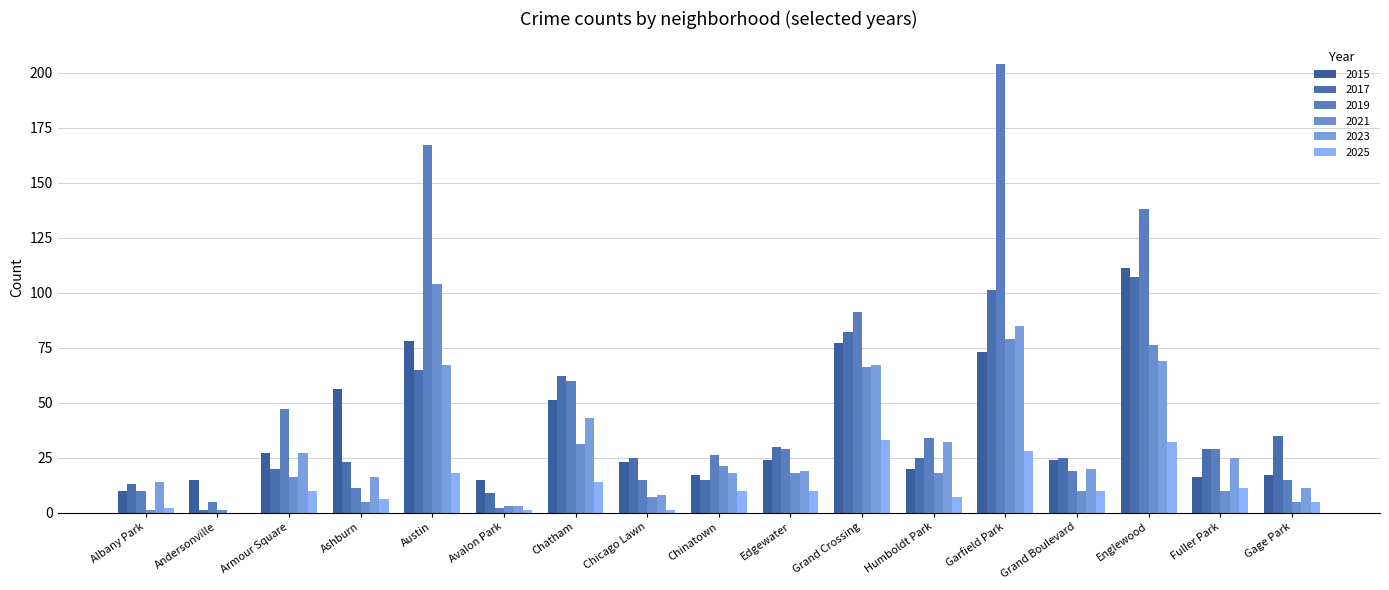

True or false: 2017 has a value of 15 at Avalon Park.

False